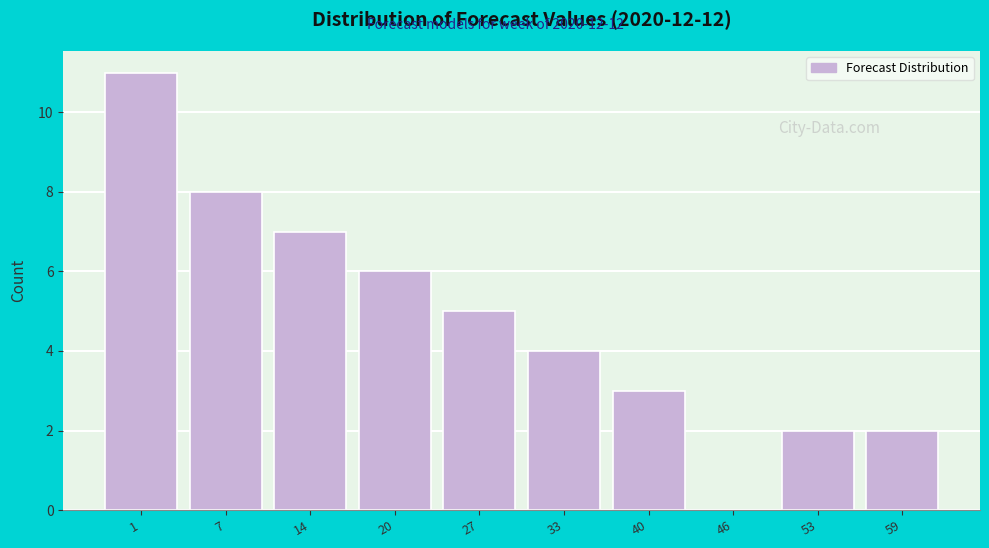

Reading left to right, list all the values displayed in this chart.

1=11	7=8	14=7	20=6	27=5	33=4	40=3	46=0	53=2	59=2